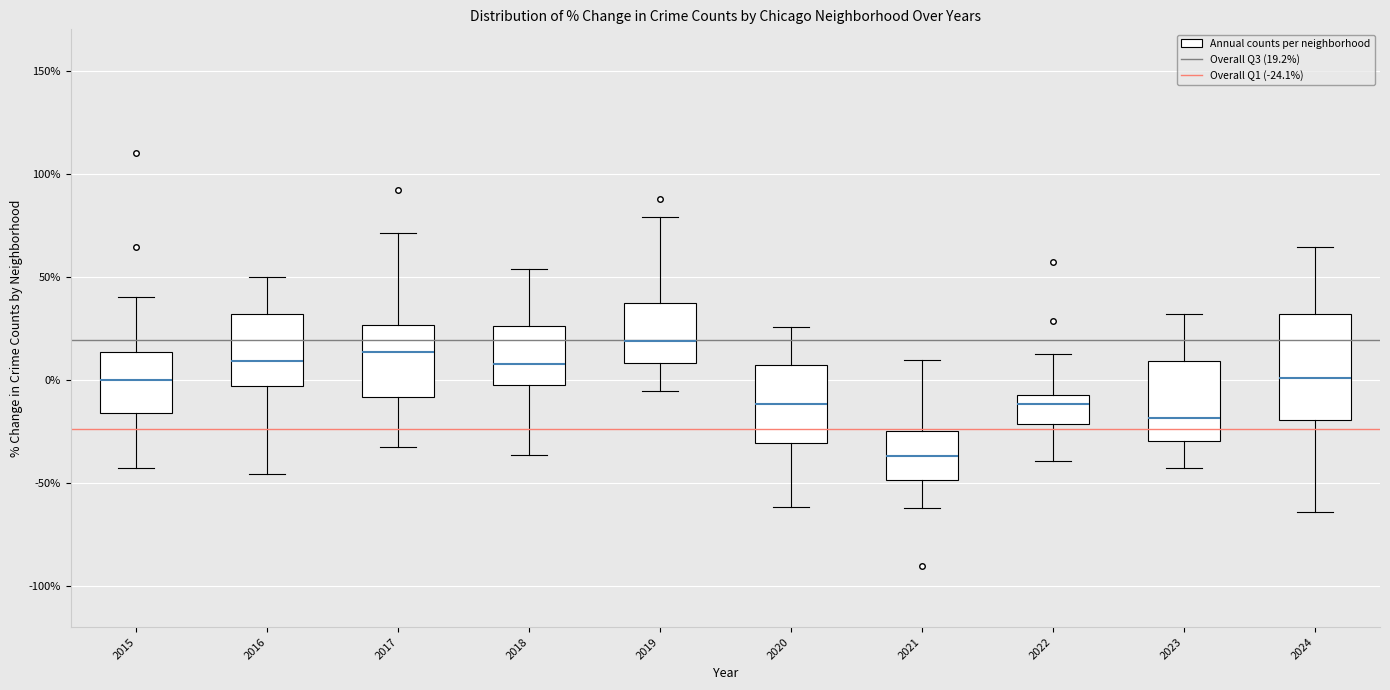

Reading left to right, read every box against the y-axis: the position of its median line, the range the box covers, and the ends of its whiskers. The values are not printed on the chart, so give them approximately, as read against the axis.

2015: median 0, box -15 to 15, whiskers -45 to 40
2016: median 10, box -5 to 30, whiskers -45 to 50
2017: median 15, box -10 to 25, whiskers -35 to 70
2018: median 10, box -5 to 25, whiskers -35 to 55
2019: median 20, box 10 to 35, whiskers -5 to 80
2020: median -10, box -30 to 5, whiskers -60 to 25
2021: median -35, box -50 to -25, whiskers -60 to 10
2022: median -10, box -20 to -5, whiskers -40 to 15
2023: median -20, box -30 to 10, whiskers -45 to 30
2024: median 0, box -20 to 30, whiskers -65 to 65